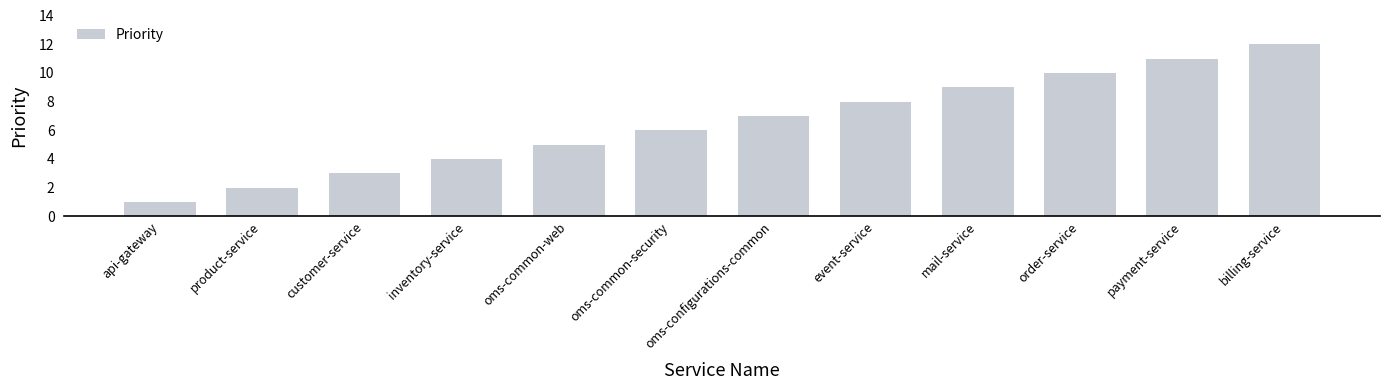

What is the ratio of the value at inventory-service to the value at product-service?

2.0